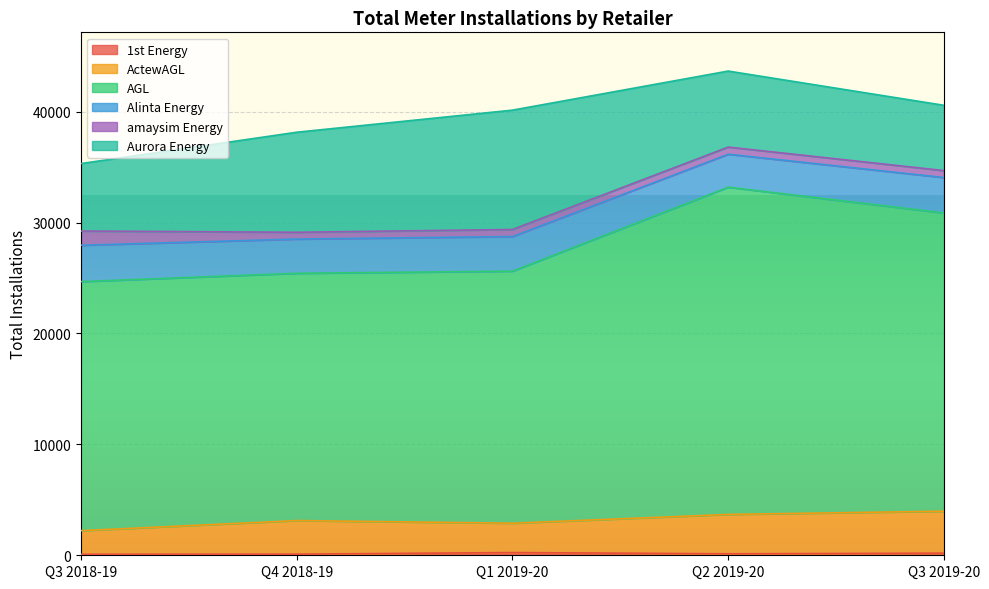

Which series has the largest range (max minus min)?

AGL